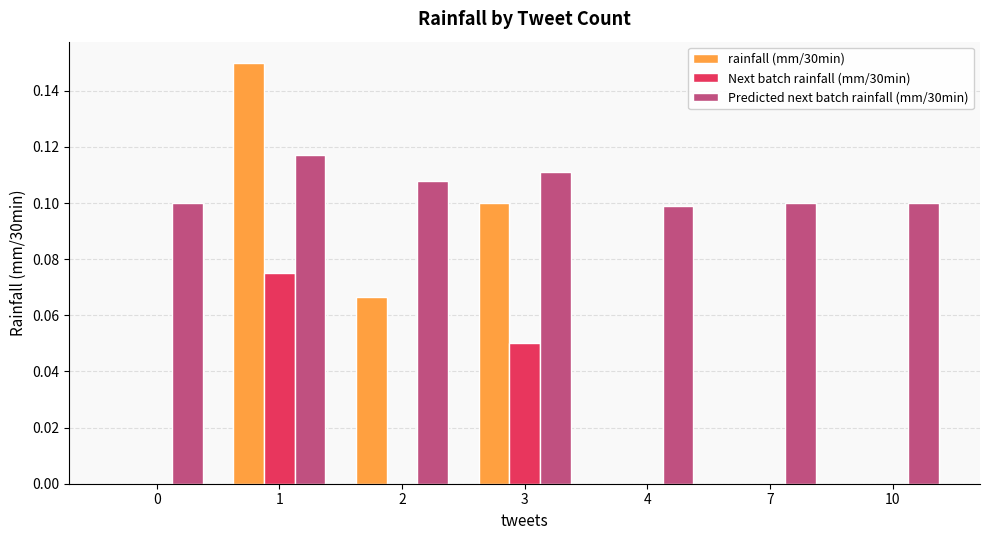

The value of rainfall (mm/30min) at 0 is 0.0. True or false?

True